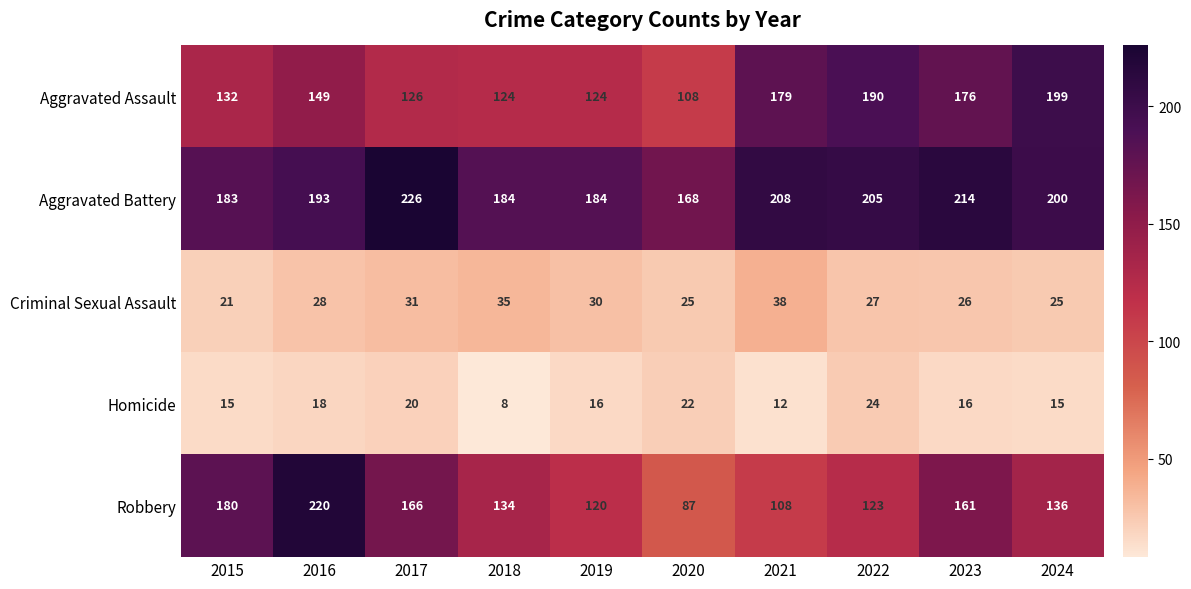

What is the average value of the Aggravated Assault series?

151